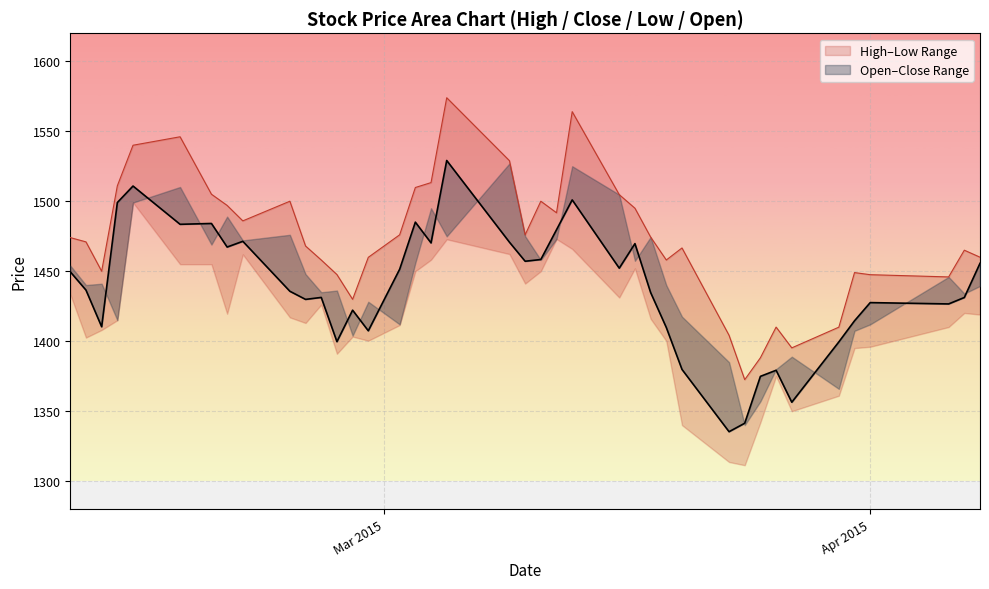

In Close, how many points are lower than both neighbors (excluding endpoints)?

12